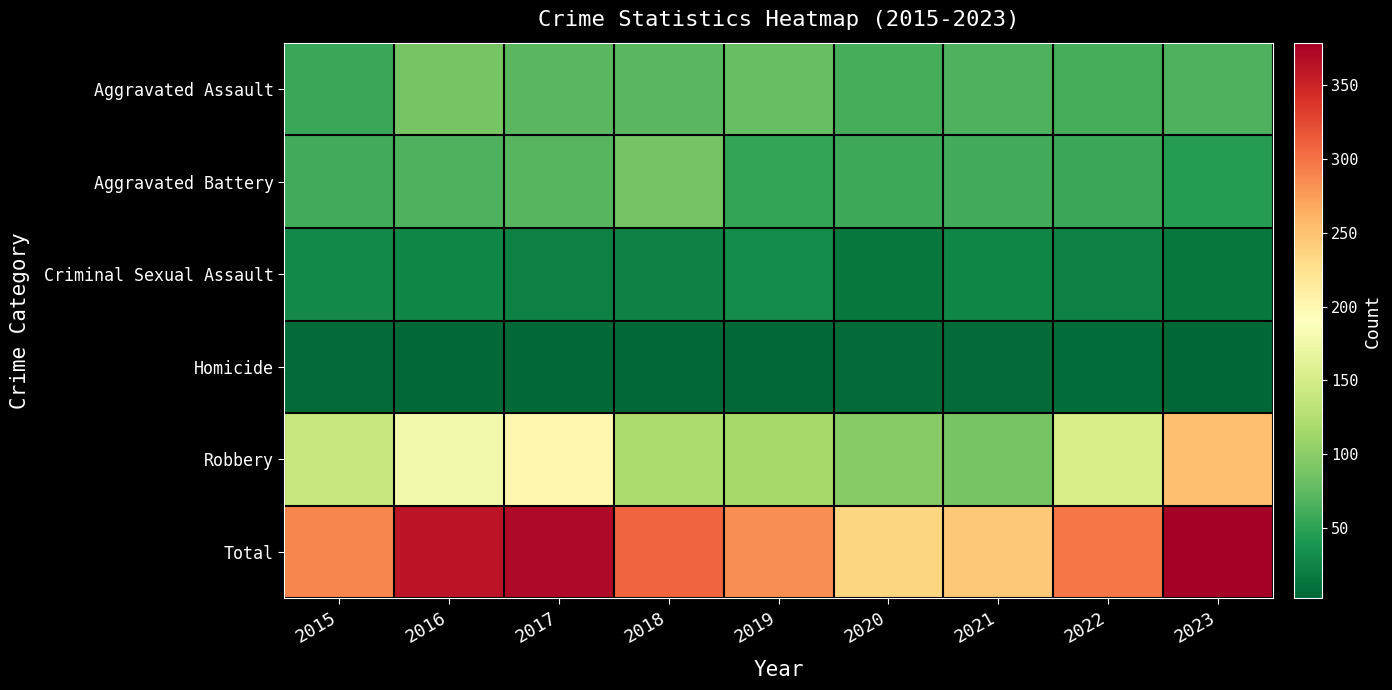

Rank the series by their maximum value, from lowest to highest.

Homicide, Criminal Sexual Assault, Aggravated Battery, Aggravated Assault, Robbery, Total